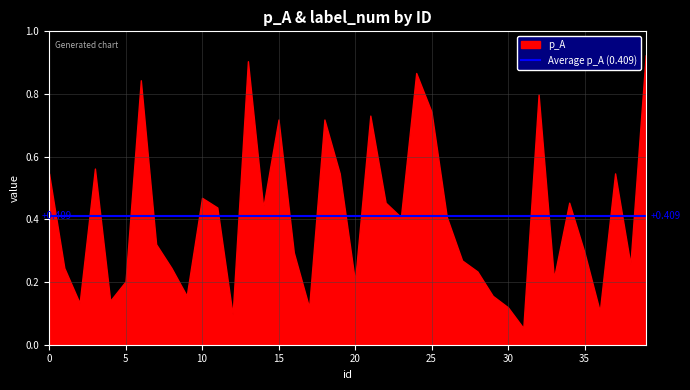

Between which two adjacent categories do p_A and label_num first intersect?

0 and 1